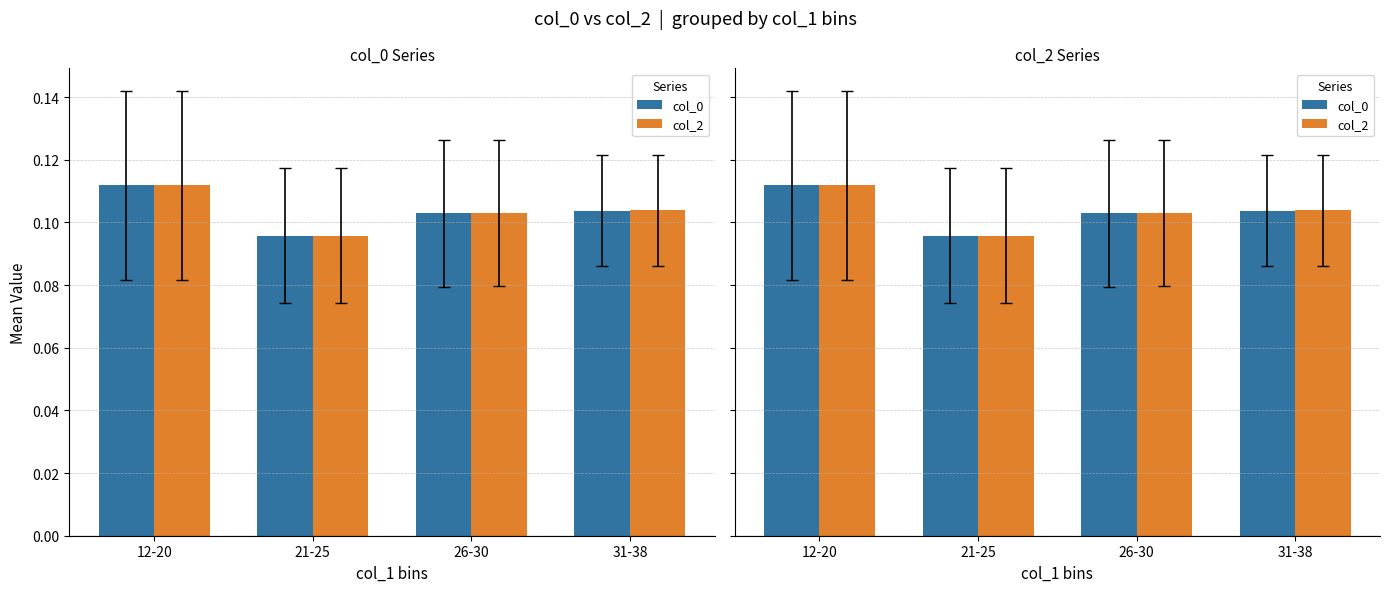

Which has a higher value, 12-20 or 31-38?

12-20